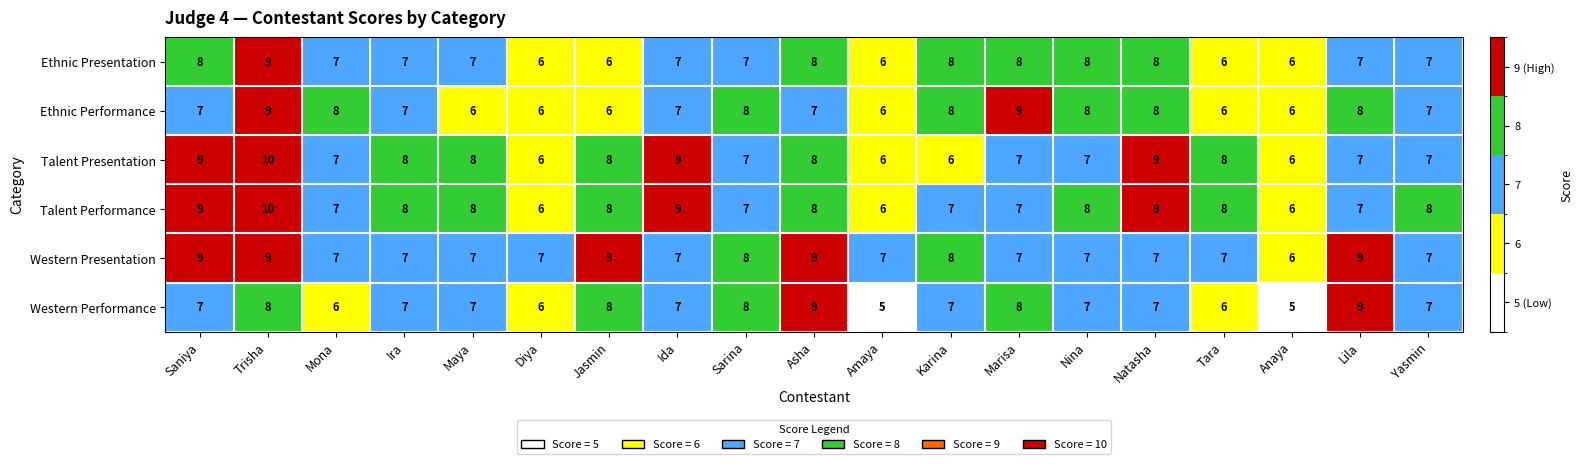

What is the average value of the Ethnic Presentation series?

7